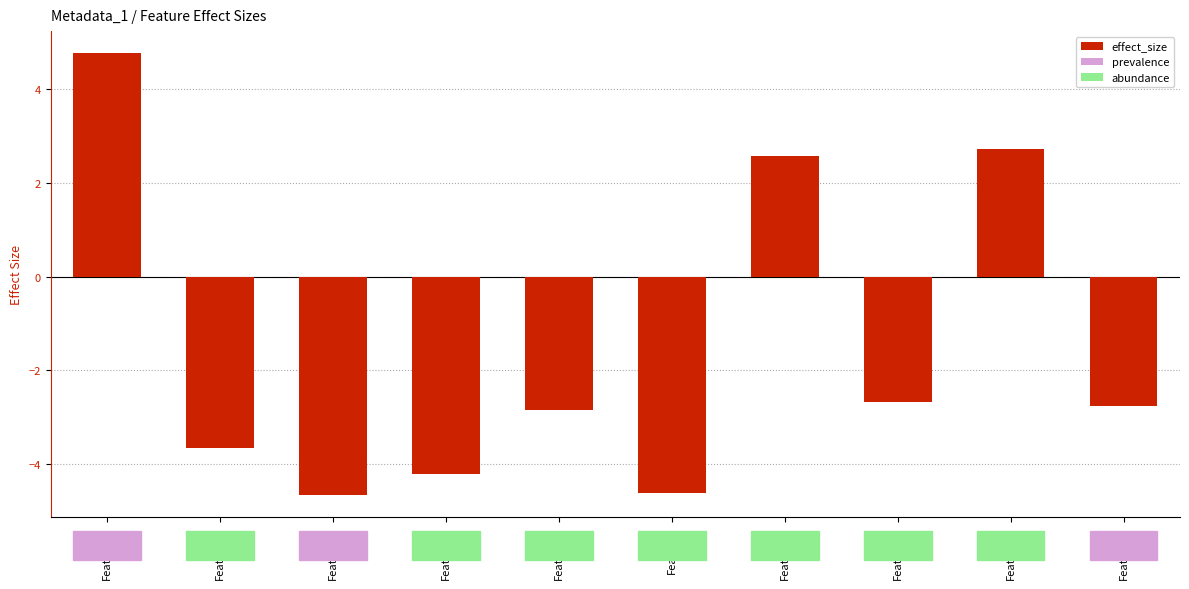

What is the sum of the values at Feature18 and Feature32?

-2.1